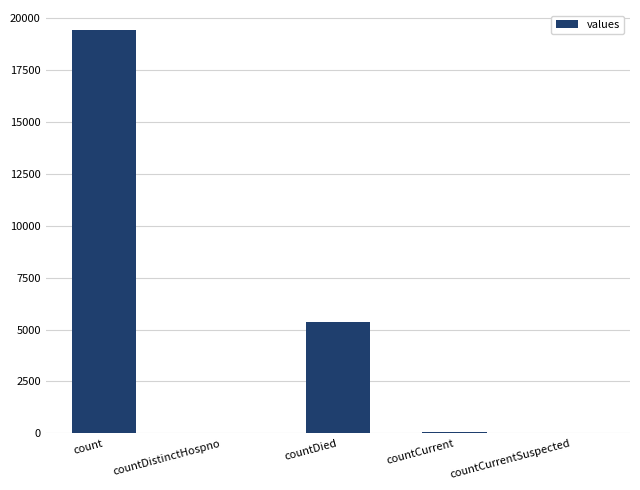

Approximately how many times larger is the value at countDied compared to count?

0.3